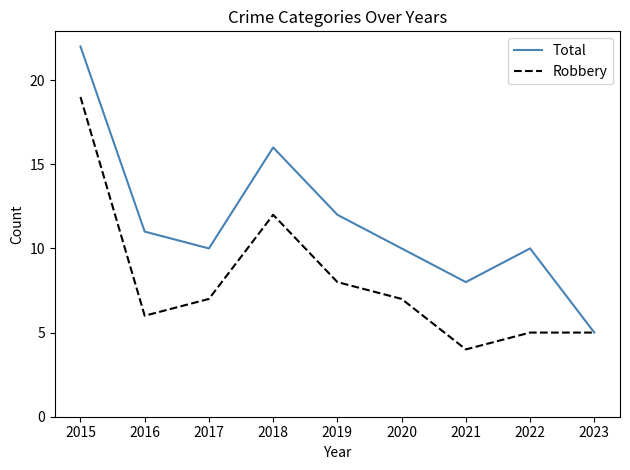

List the series in order of their overall mean, lowest first.

Robbery, Total